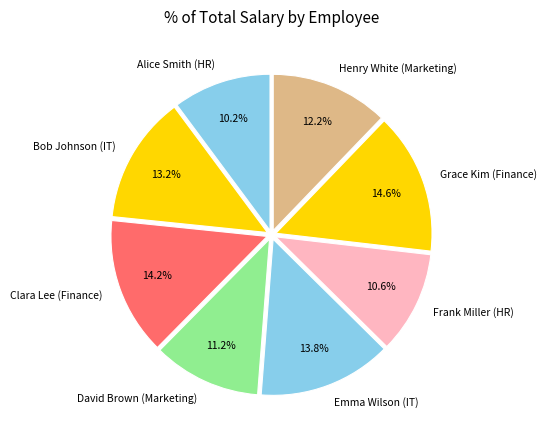

Does Frank Miller (HR) account for over 50% of the chart?

No